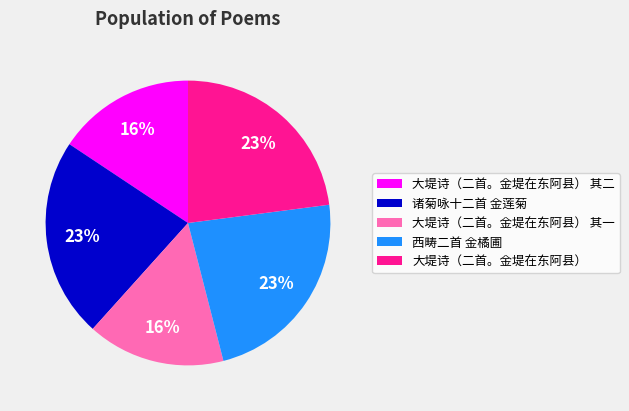

To the nearest percent, what is the average slice percentage?

20%